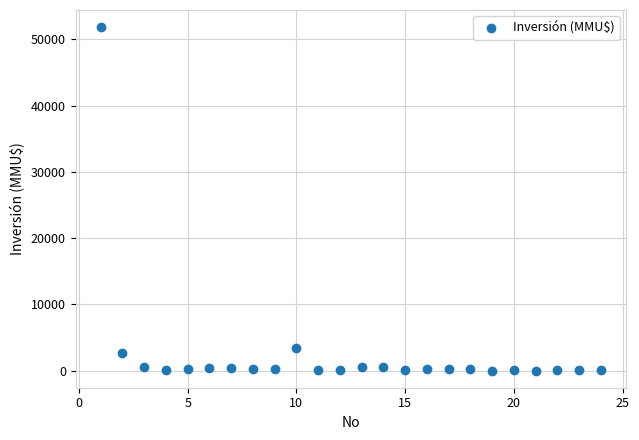

What Y value in the scatter plot is closest to 25930?

3369